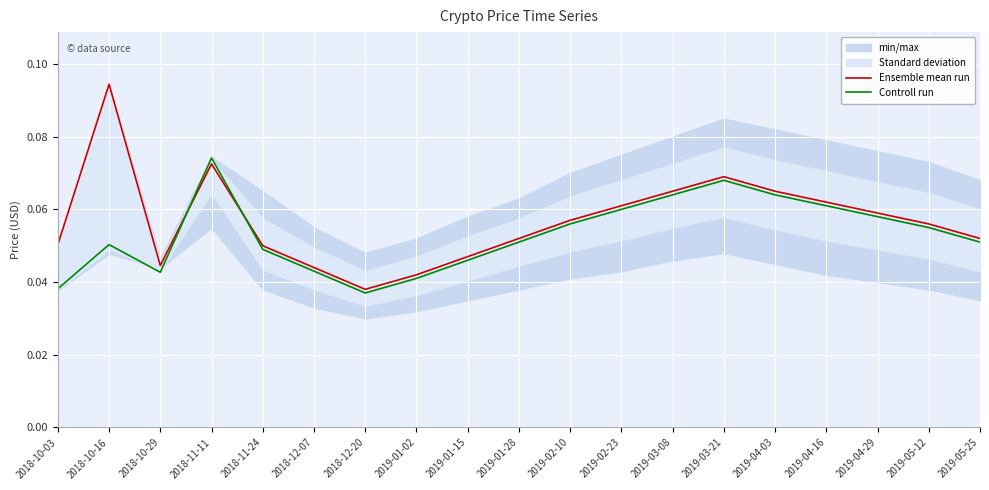

At 2019-02-23, list the series in order from smallest to largest.

Controll run, Ensemble mean run